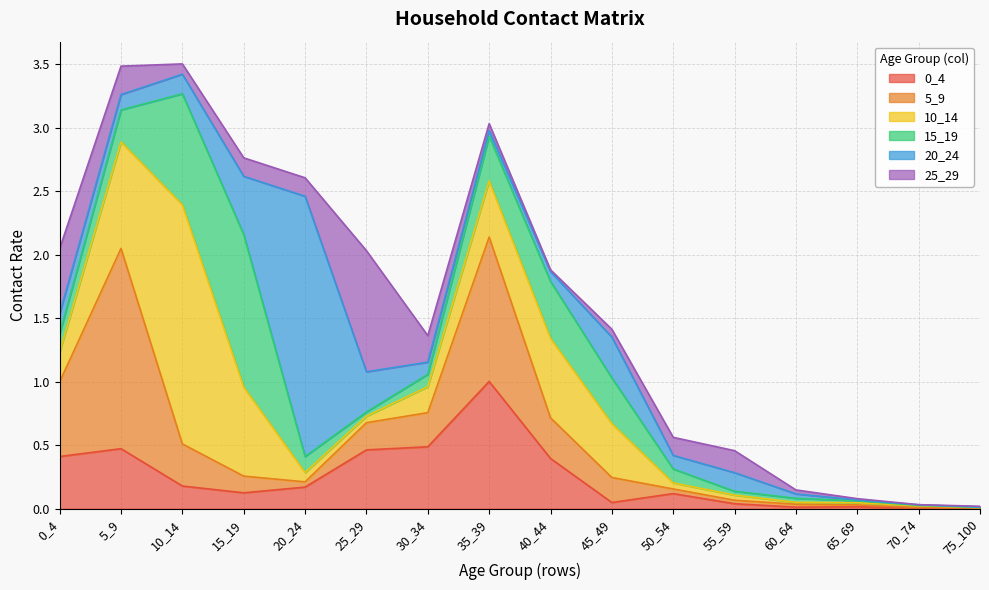

Reading left to right, list all the values displayed in this chart.

0_4: 0.4	0.5	0.2	0.1	0.2	0.5	0.5	1.0	0.4	0.0	0.1	0.0	0.0	0.0	0.0	0.0
5_9: 0.6	1.6	0.3	0.1	0.0	0.2	0.3	1.1	0.3	0.2	0.0	0.0	0.0	0.0	0.0	0.0
10_14: 0.2	0.8	1.9	0.7	0.1	0.1	0.2	0.4	0.6	0.4	0.0	0.0	0.0	0.0	0.0	0.0
15_19: 0.1	0.3	0.9	1.2	0.1	0.0	0.1	0.4	0.4	0.4	0.1	0.0	0.0	0.0	0.0	0.0
20_24: 0.2	0.1	0.2	0.5	2.1	0.3	0.1	0.0	0.1	0.3	0.1	0.1	0.0	0.0	0.0	0.0
25_29: 0.5	0.2	0.1	0.1	0.1	1.0	0.2	0.1	0.0	0.1	0.1	0.2	0.0	0.0	0.0	0.0